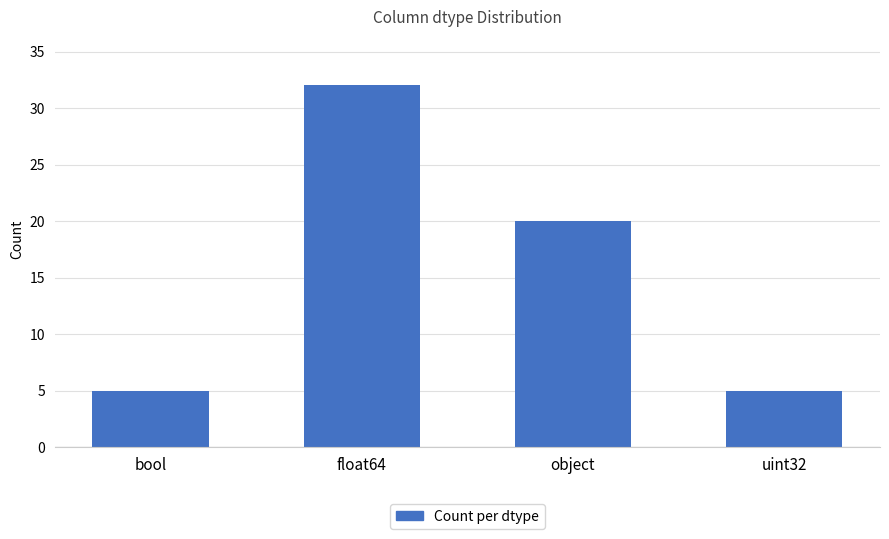

What position from the left is uint32?

4